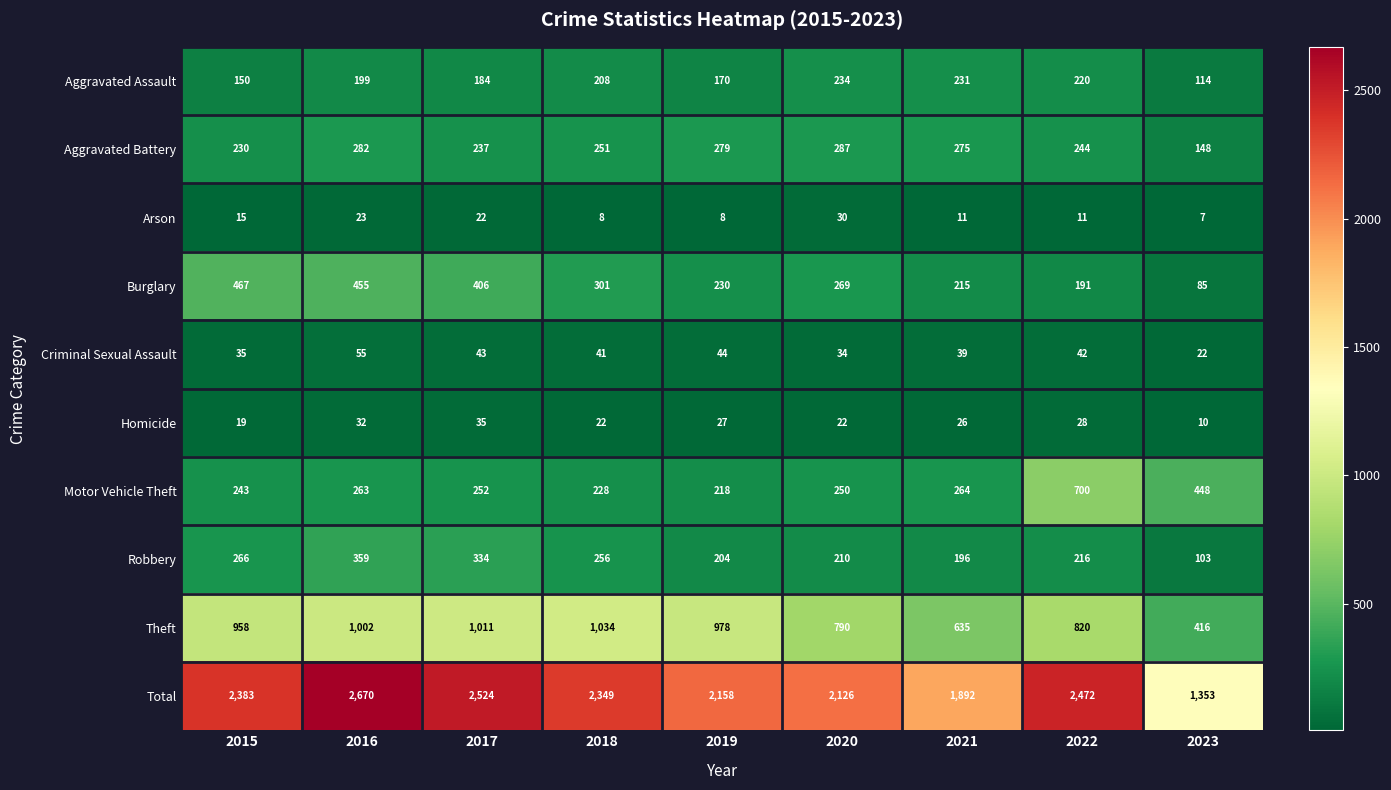

The value of Aggravated Assault at 2022 is 220. True or false?

True